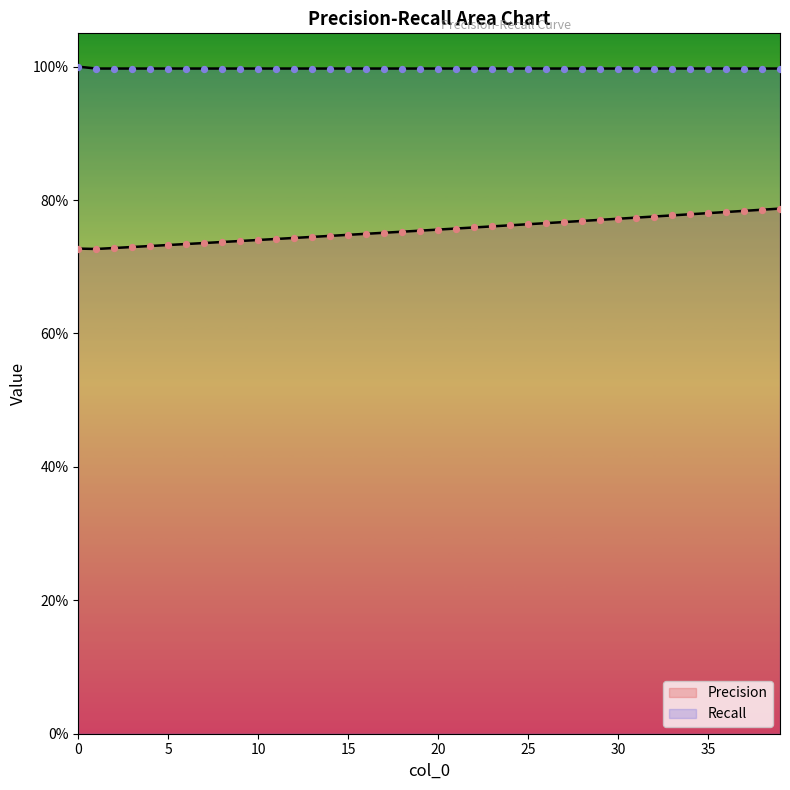

Which series has the largest total across all categories?

Recall